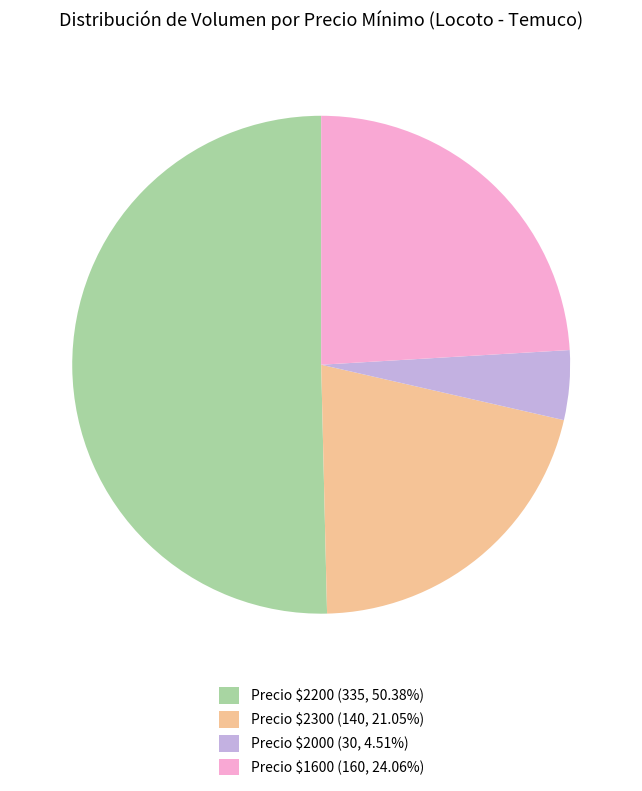

Does Precio $2200 (335, 50.38%) represent more than half of the total?

Yes